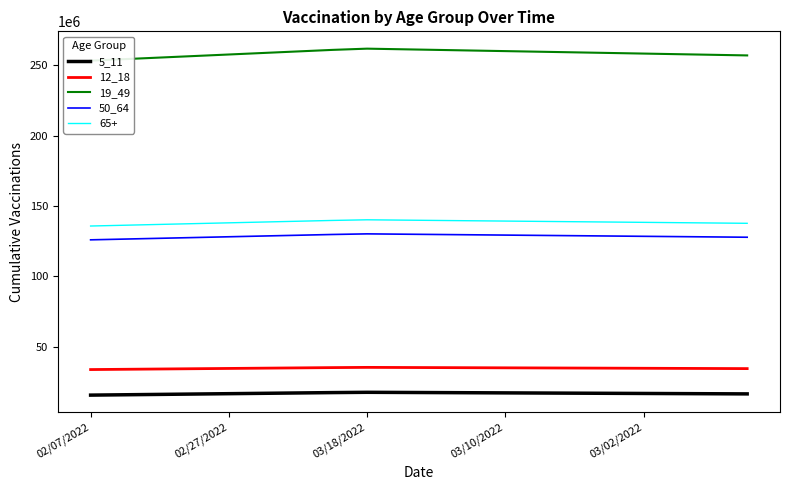

Which category has the lowest value across all series?

02/07/2022